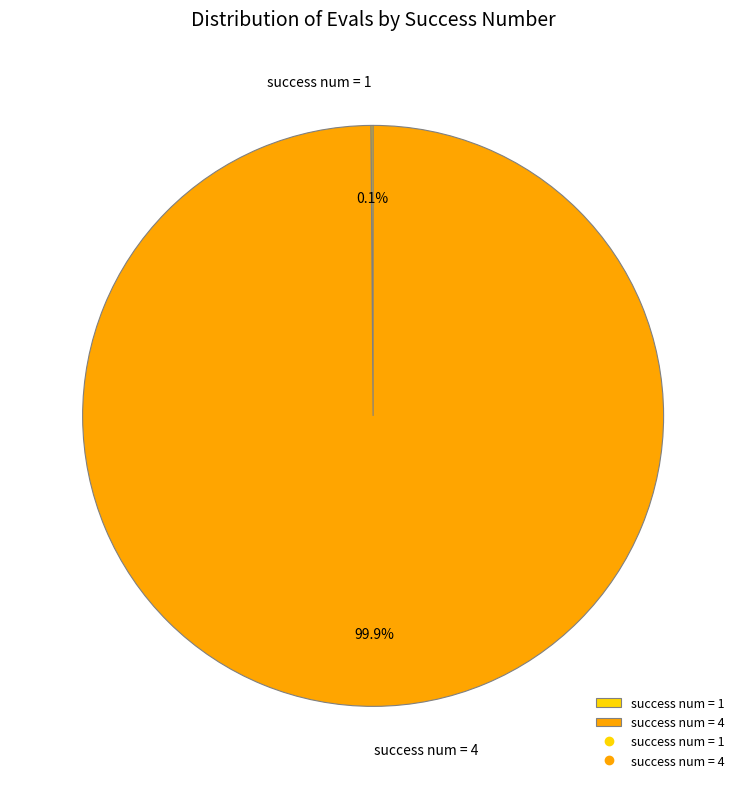

Which slice represents more than half of the pie?

success num = 4